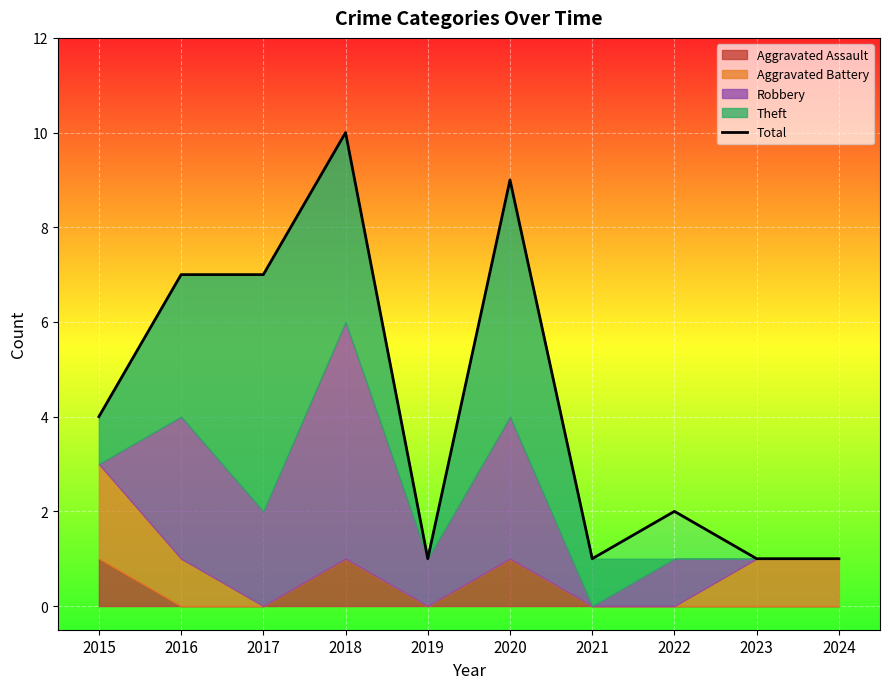

Does the chart display data point markers on the line(s)?

No